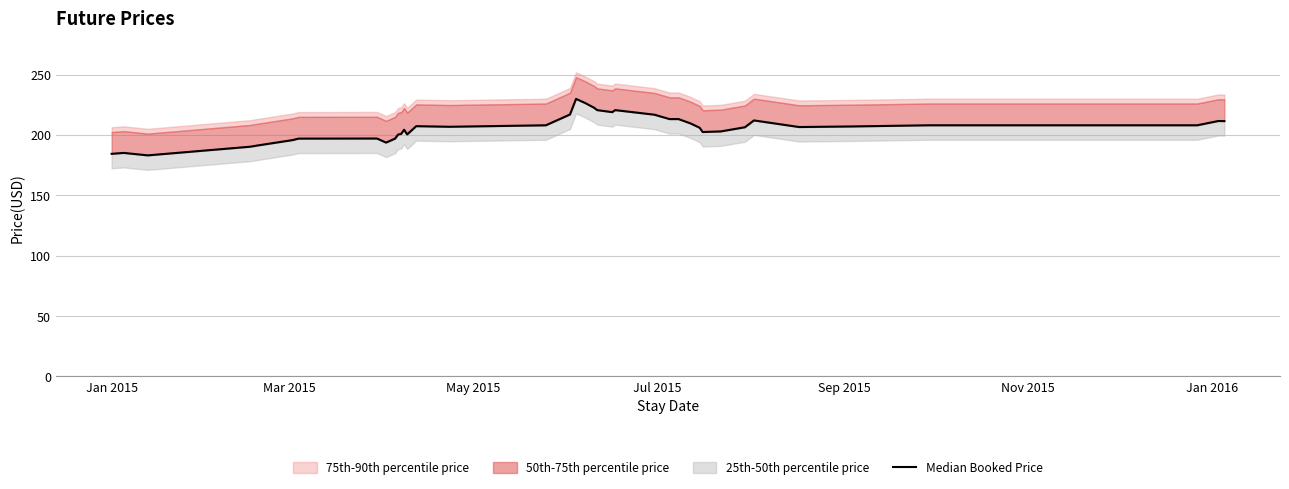

What is the minimum value shown in the chart?

183.1